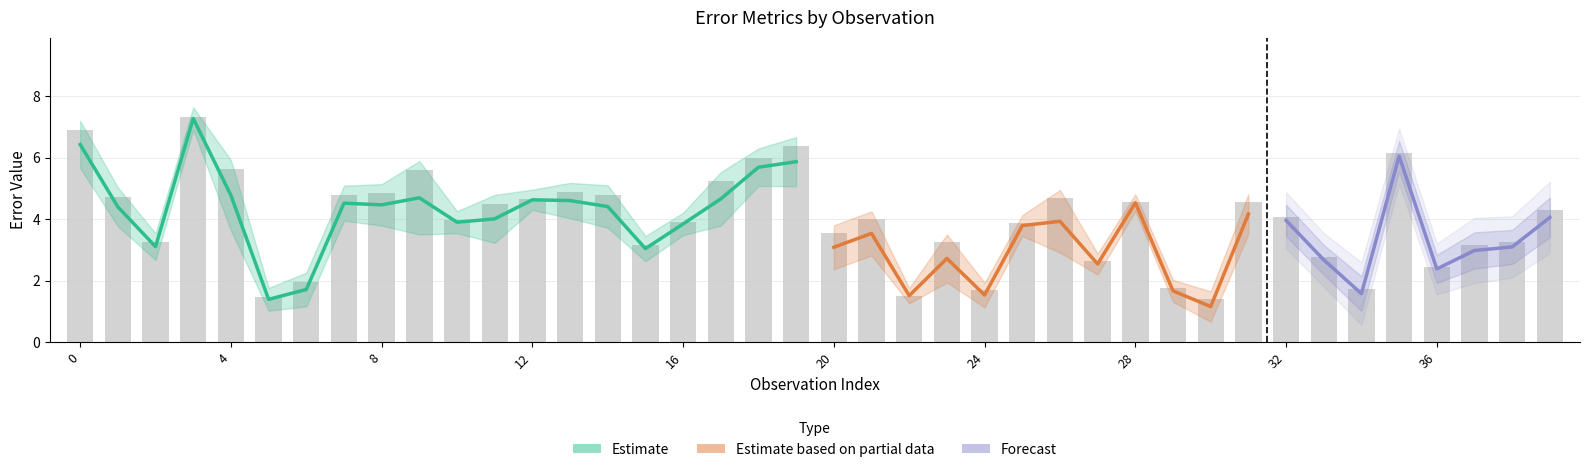

How many groups of bars are there?

40